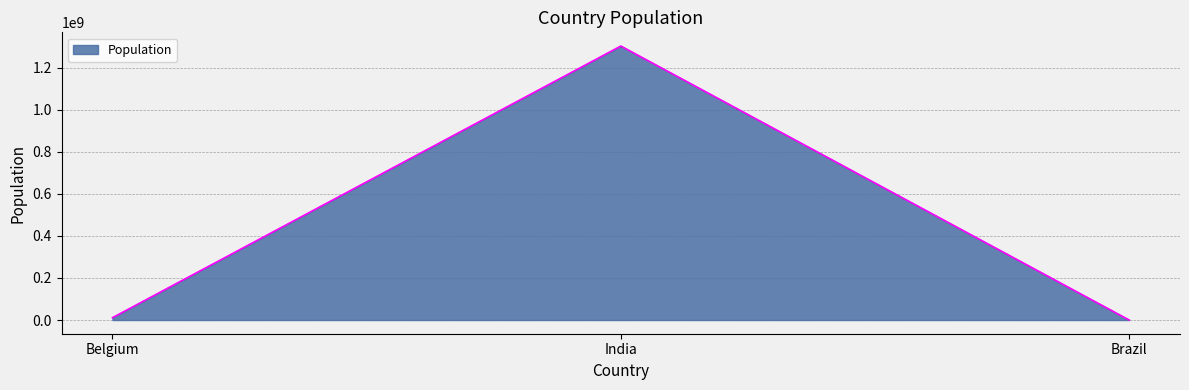

What is the change in value from Belgium to Brazil?

-11190844